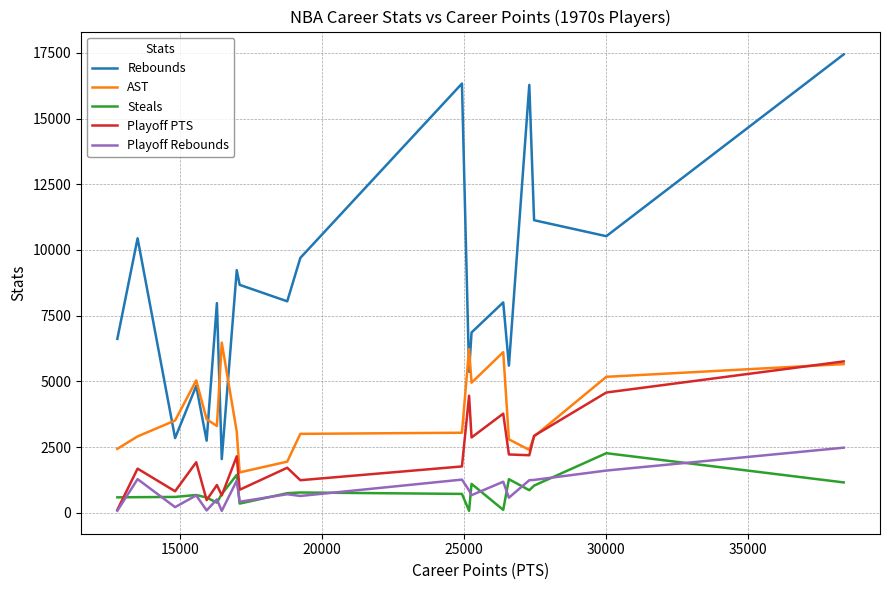

What is the lowest value of the AST series?

1541